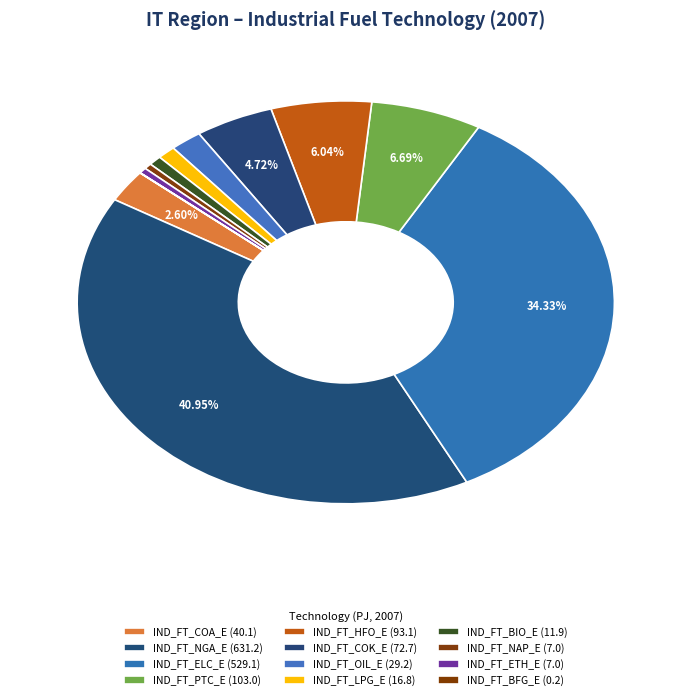

Which category has the biggest portion of the pie?

IND_FT_NGA_E